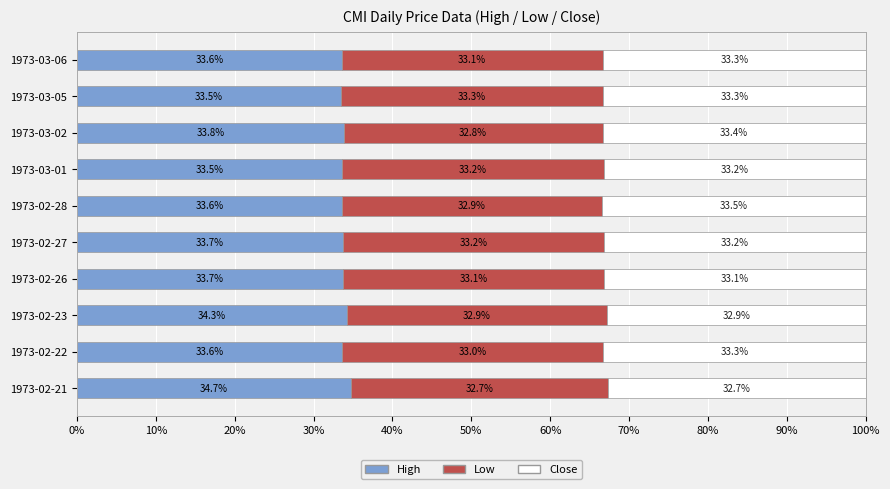

At which label is High closest to 34?

1973-03-02